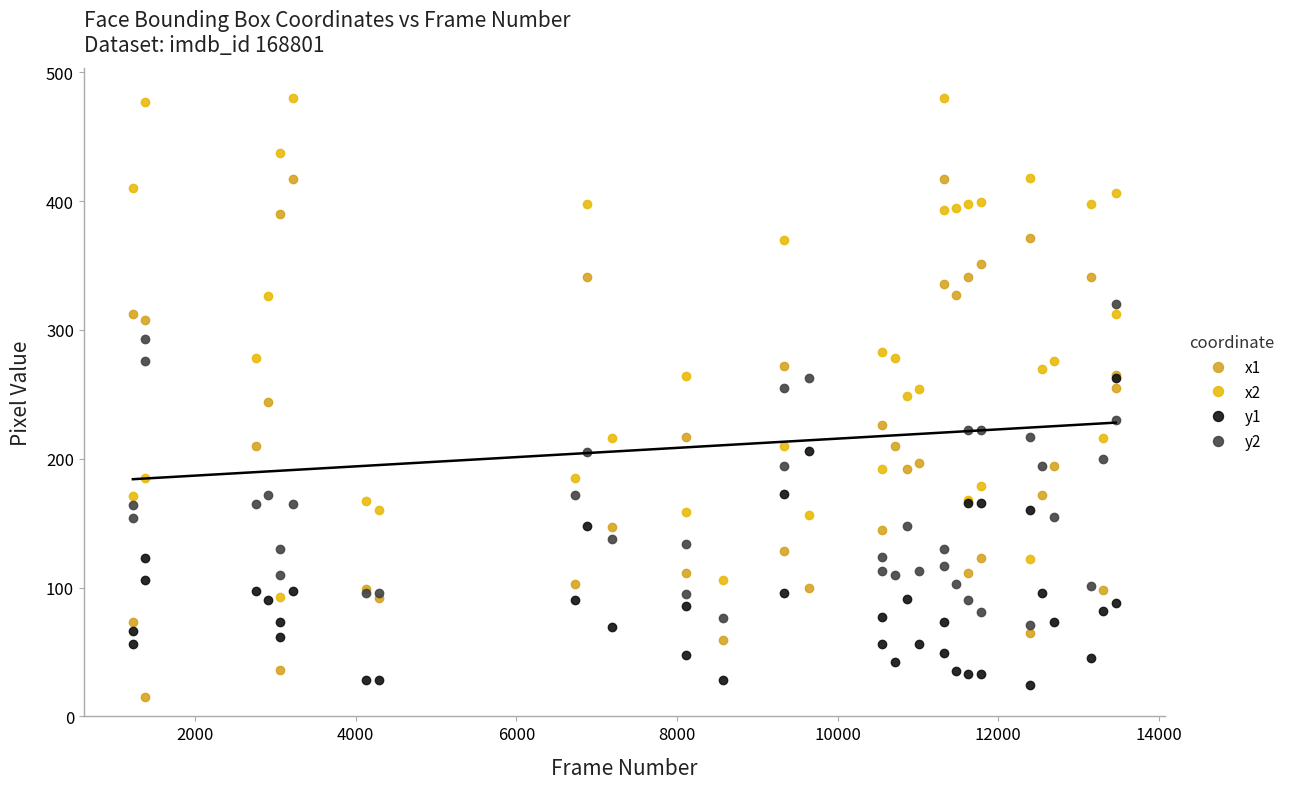

What is the maximum value shown in the chart?

480